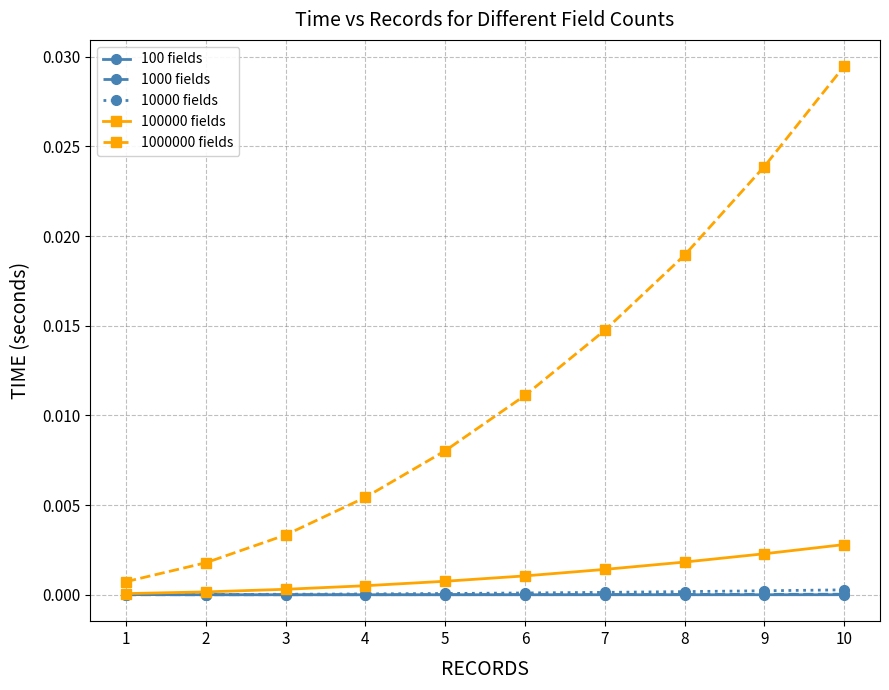

Is it true that 1000000 fields equals 0.0 at 8?

True